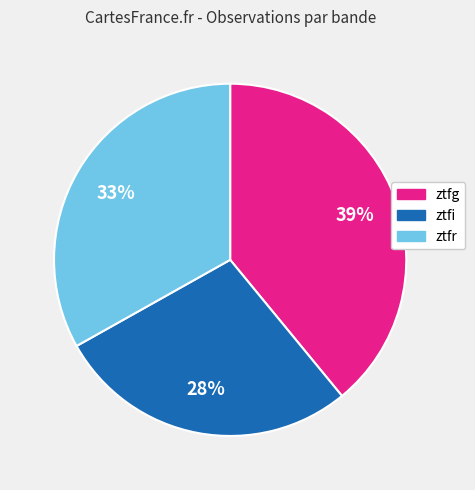

Is it true that ztfg is 39% of the pie?

True